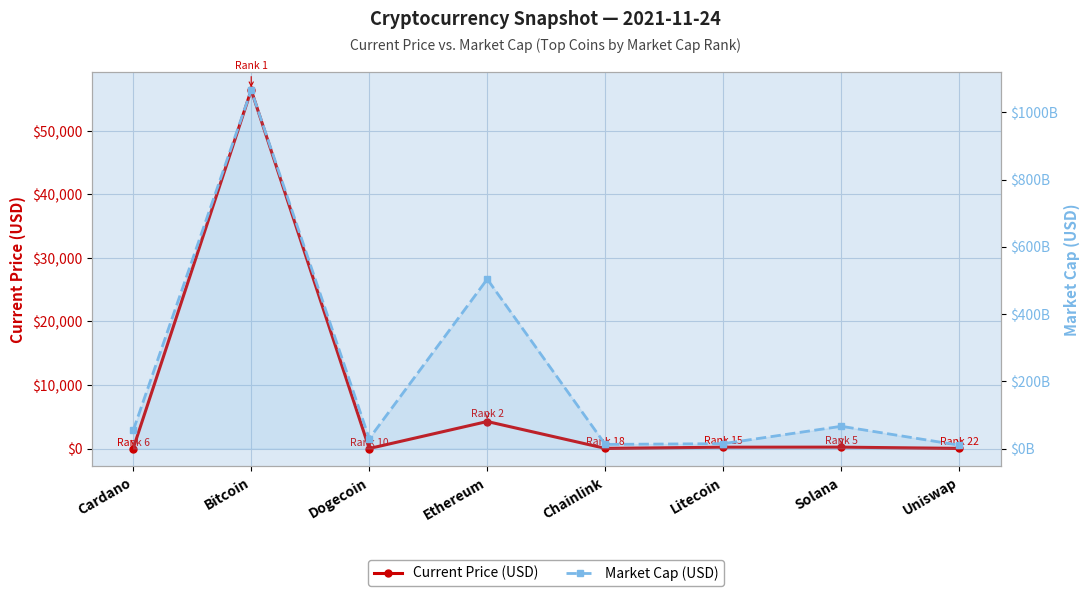

The value of Current Price (USD) at Cardano is 1.7. True or false?

True